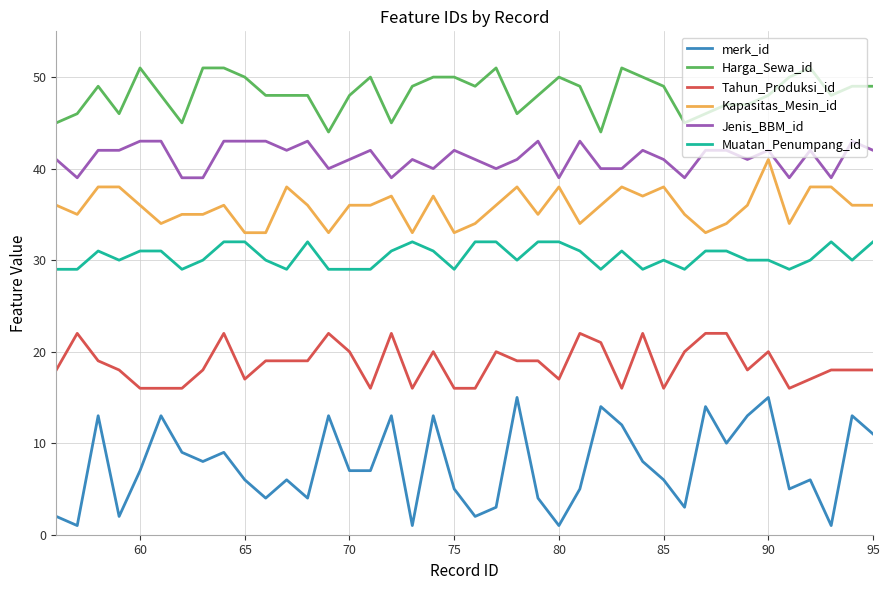

Which series has the largest range (max minus min)?

merk_id